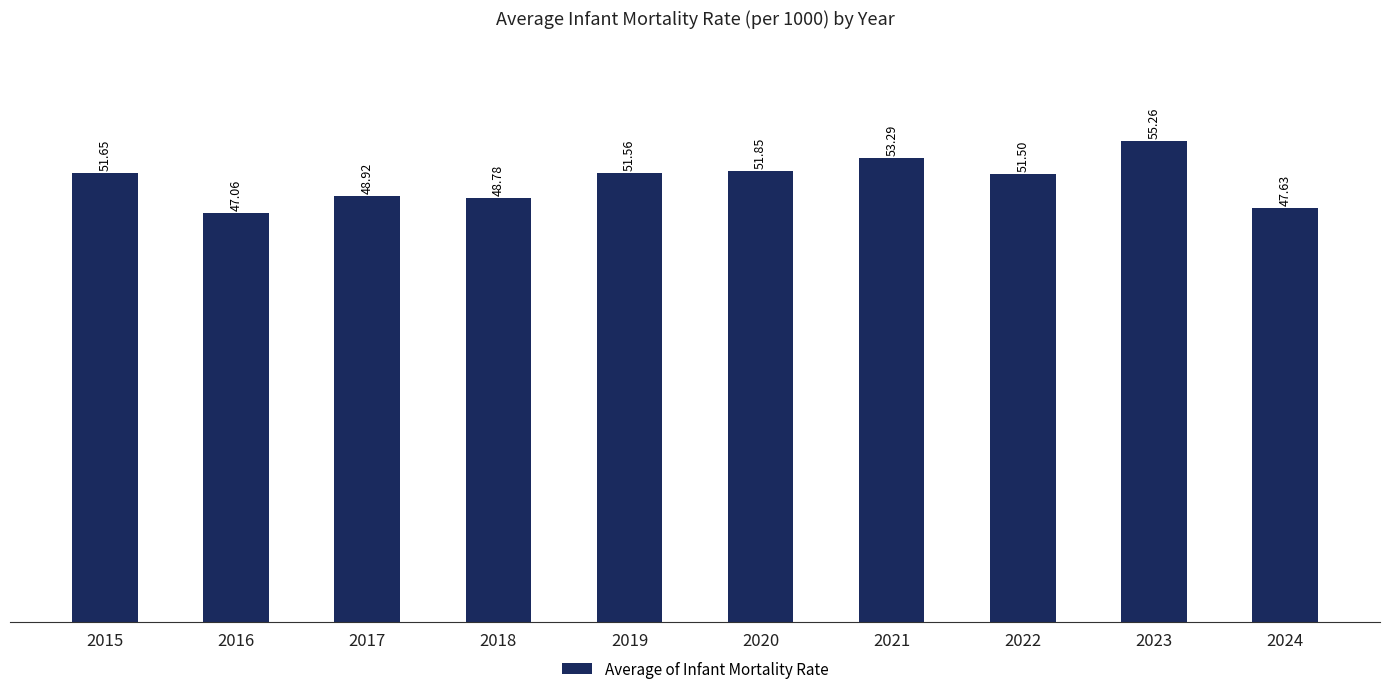

Which label corresponds to the smallest value in the chart?

2016